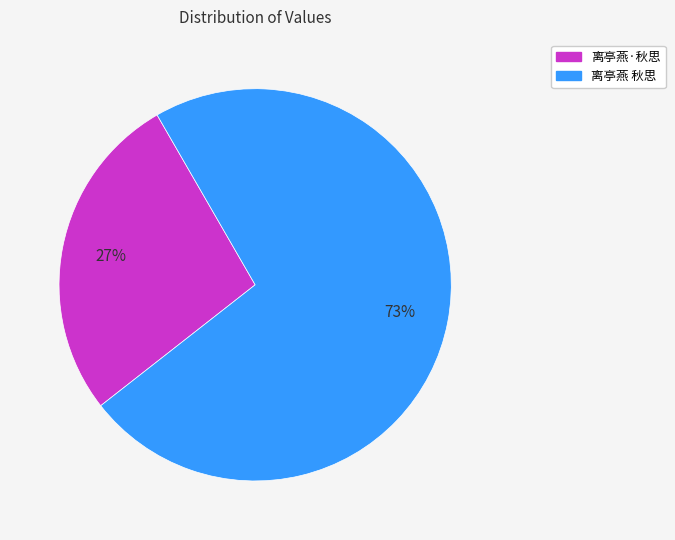

Rank the categories by value from highest to lowest.

离亭燕 秋思, 离亭燕·秋思